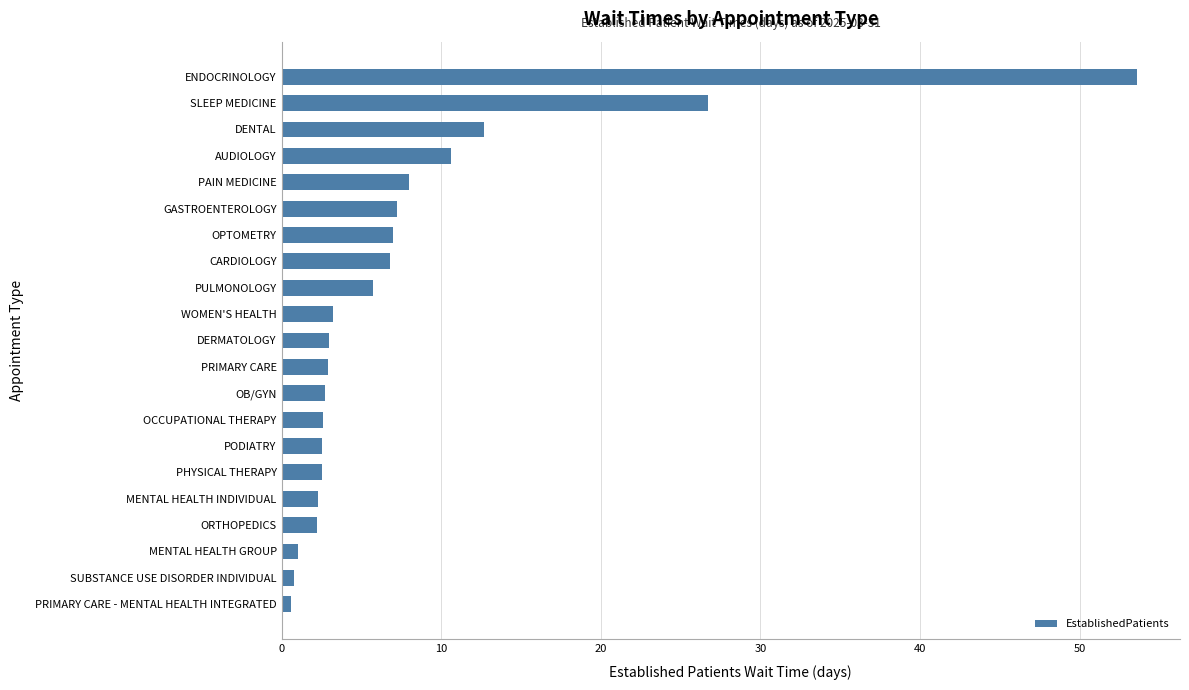

What is the difference between the second highest and minimum values?

26.1